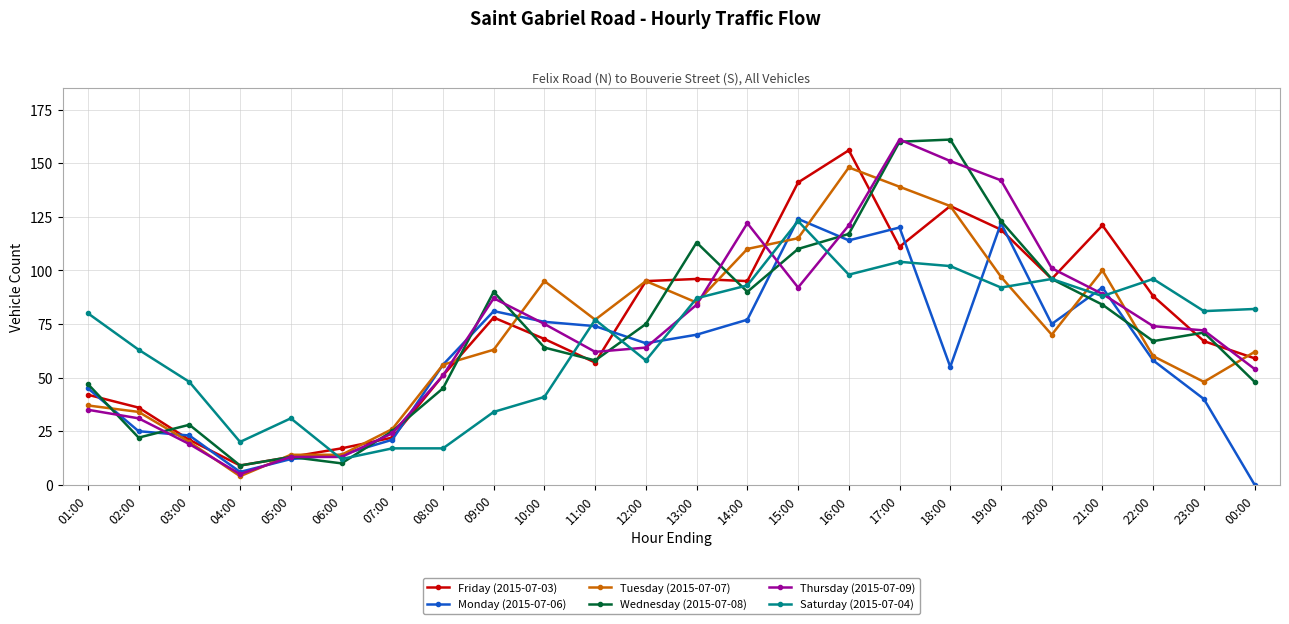

At which label does Tuesday (2015-07-07) reach its minimum?

04:00